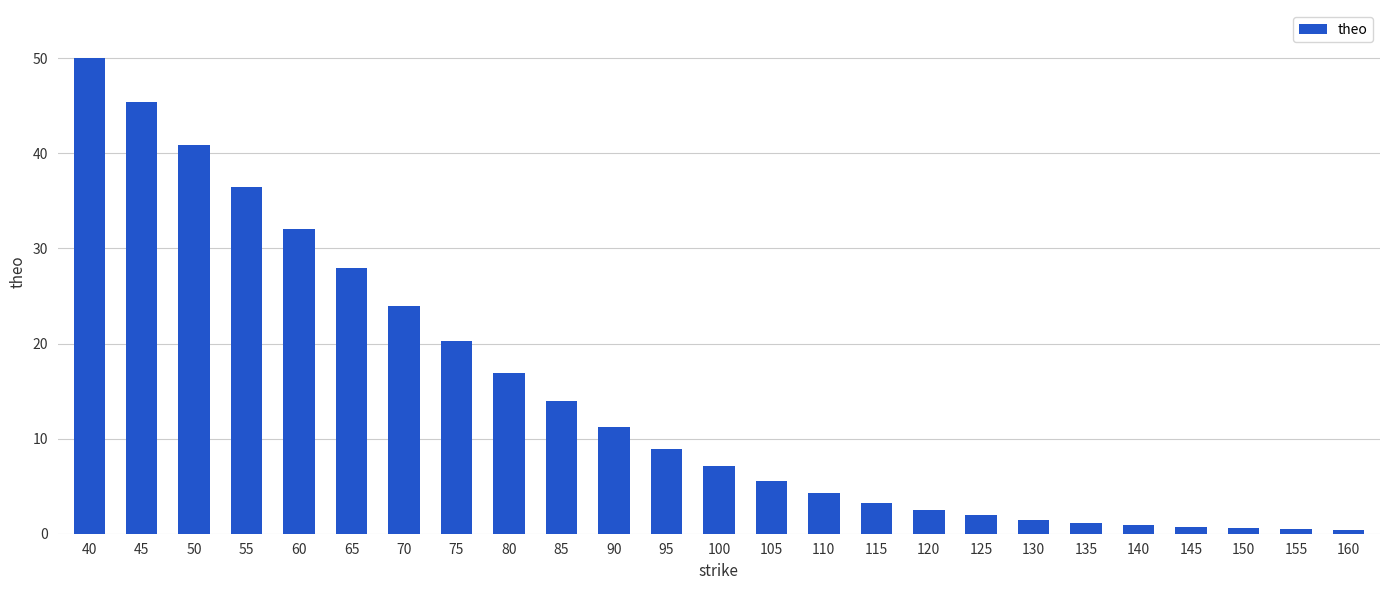

What is the greatest value displayed?

50.1